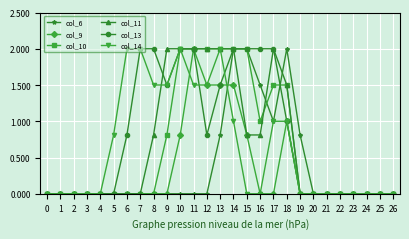

What is the total value across all series at 18?

8.0